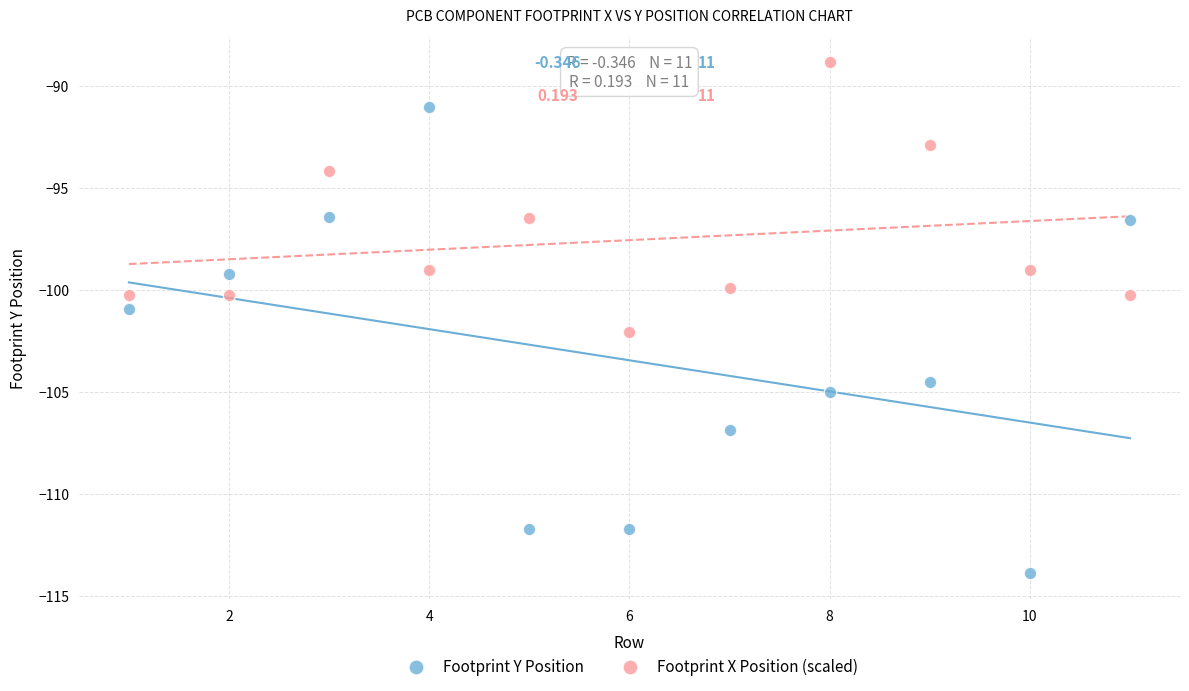

Which series reaches the minimum Y coordinate?

Footprint Y Position